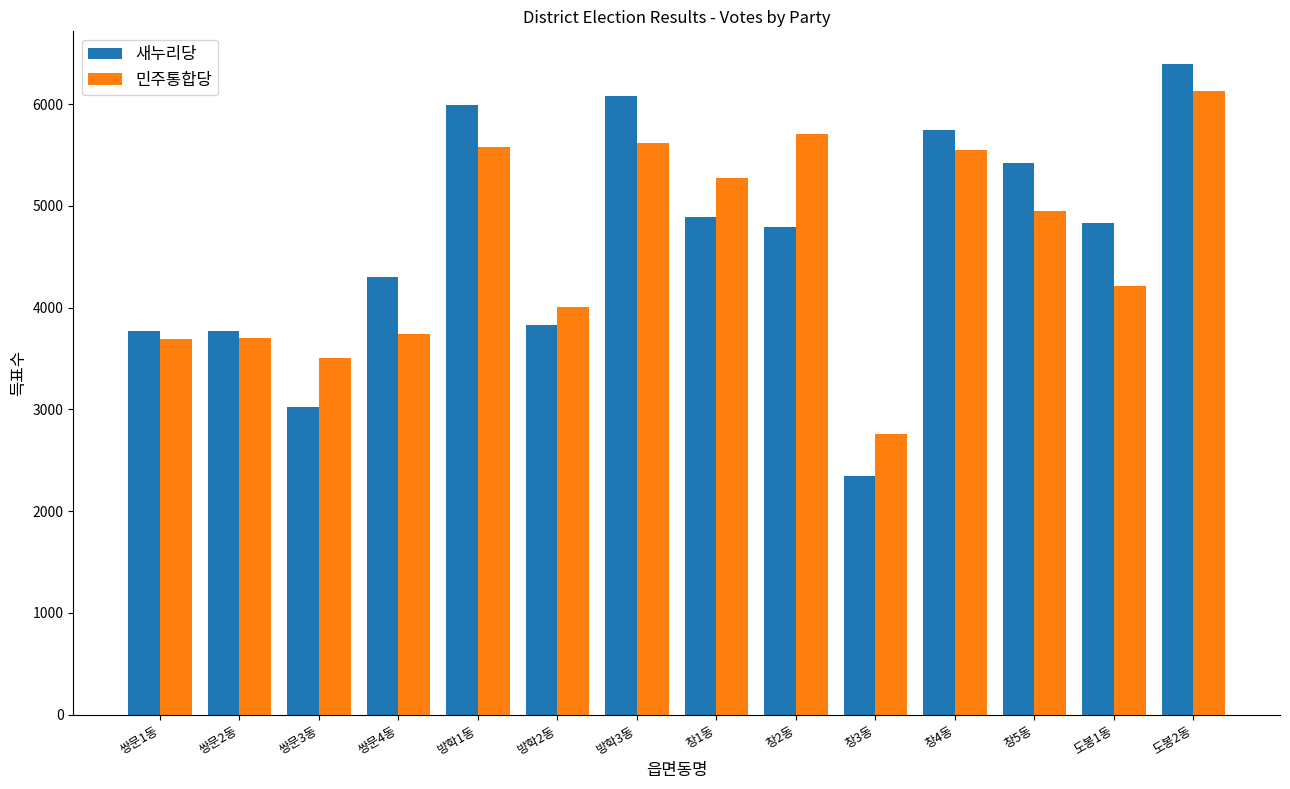

What is the label of the 7th bar from the right?

창1동